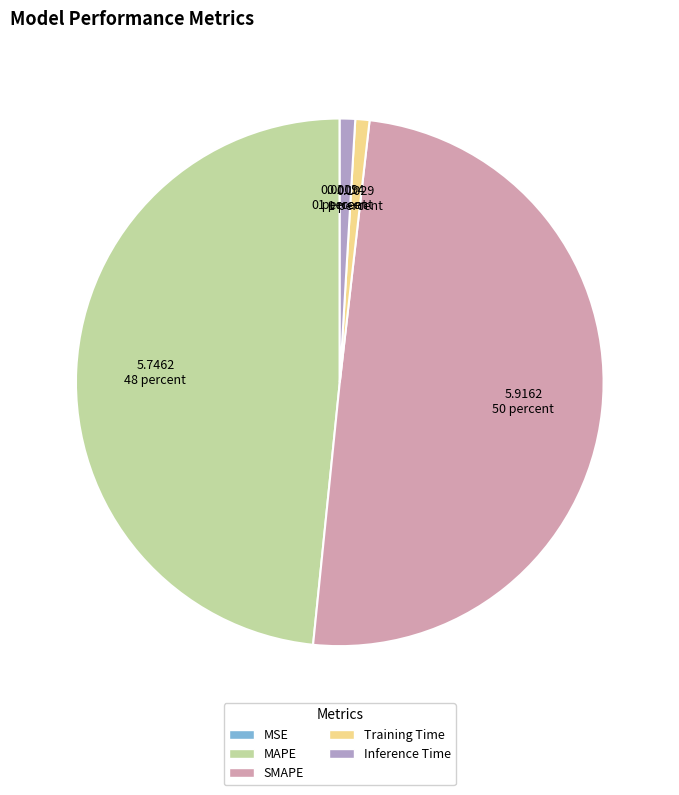

Does Training Time account for over 50% of the chart?

No